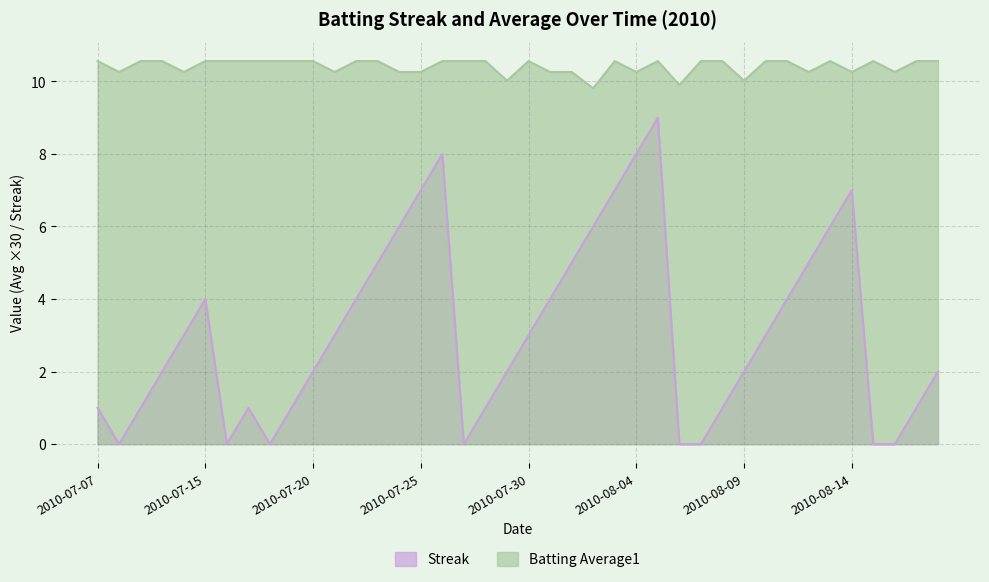

What is the average value of the Streak series?

3.1